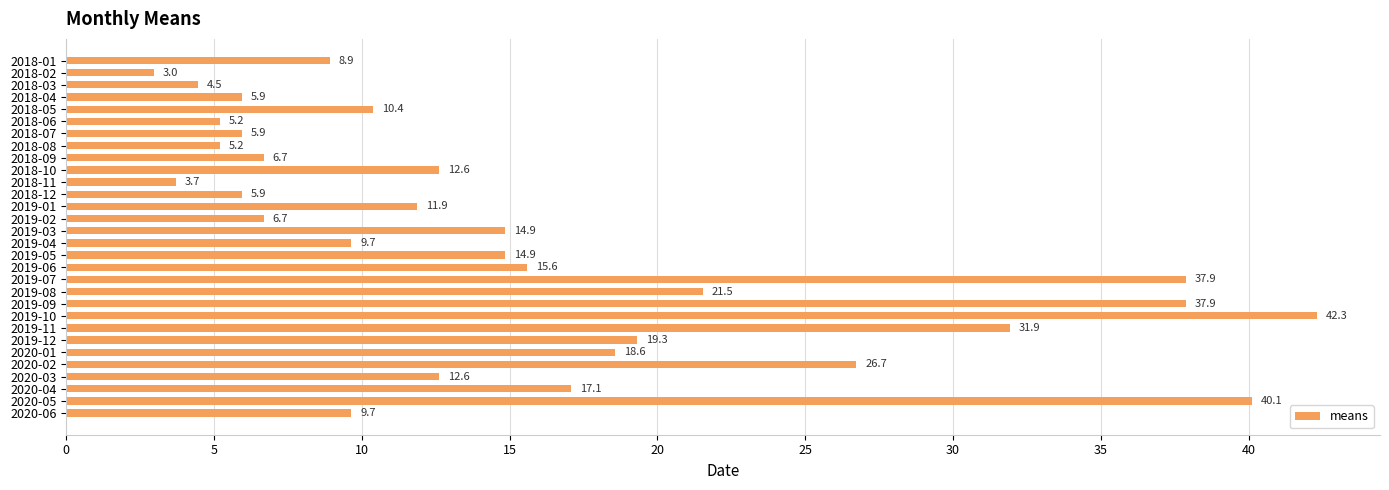

The value at 2020-05 is 40.1. True or false?

True